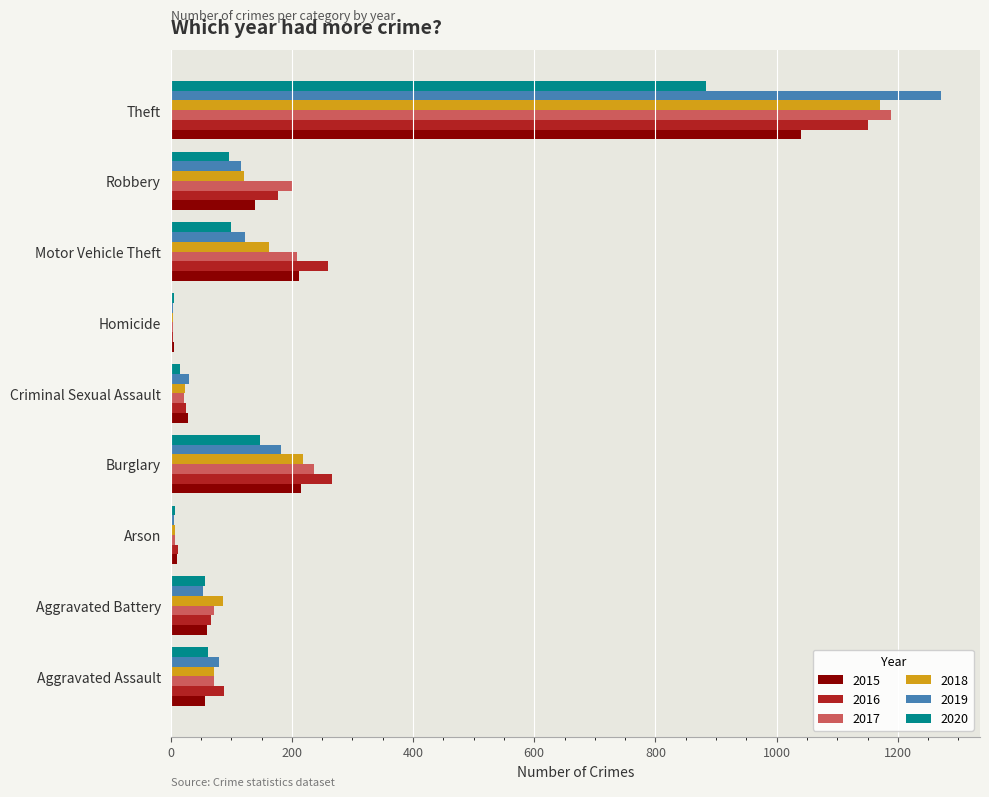

What is the highest value of the 2017 series?

1188